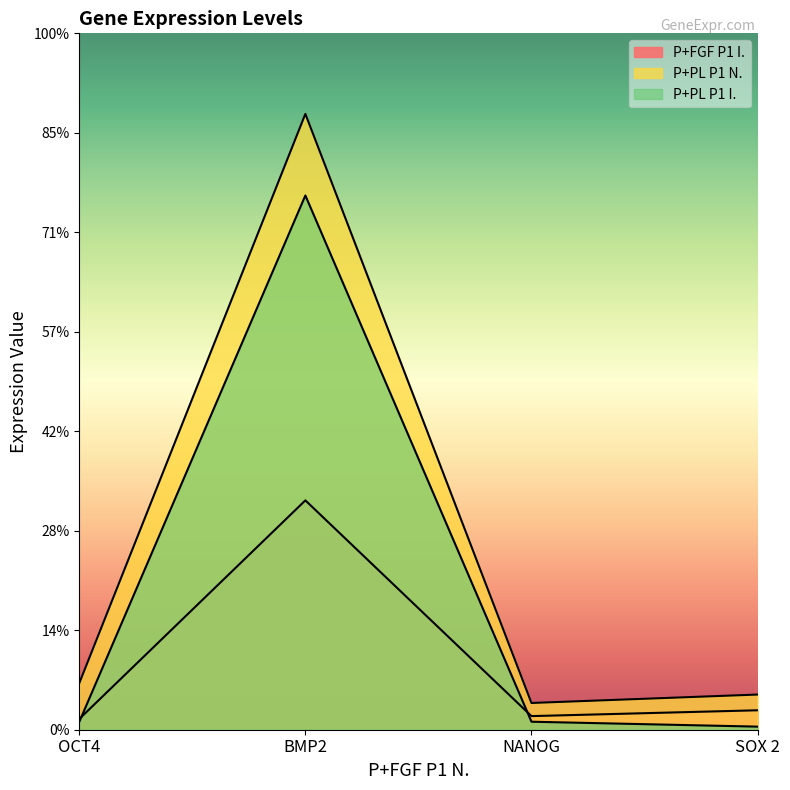

What position from the right is OCT4?

4